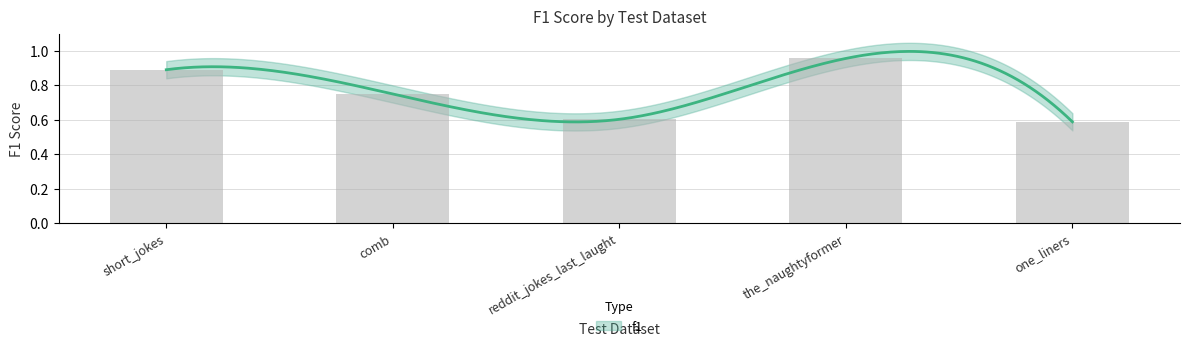

What is the greatest value displayed?

1.0